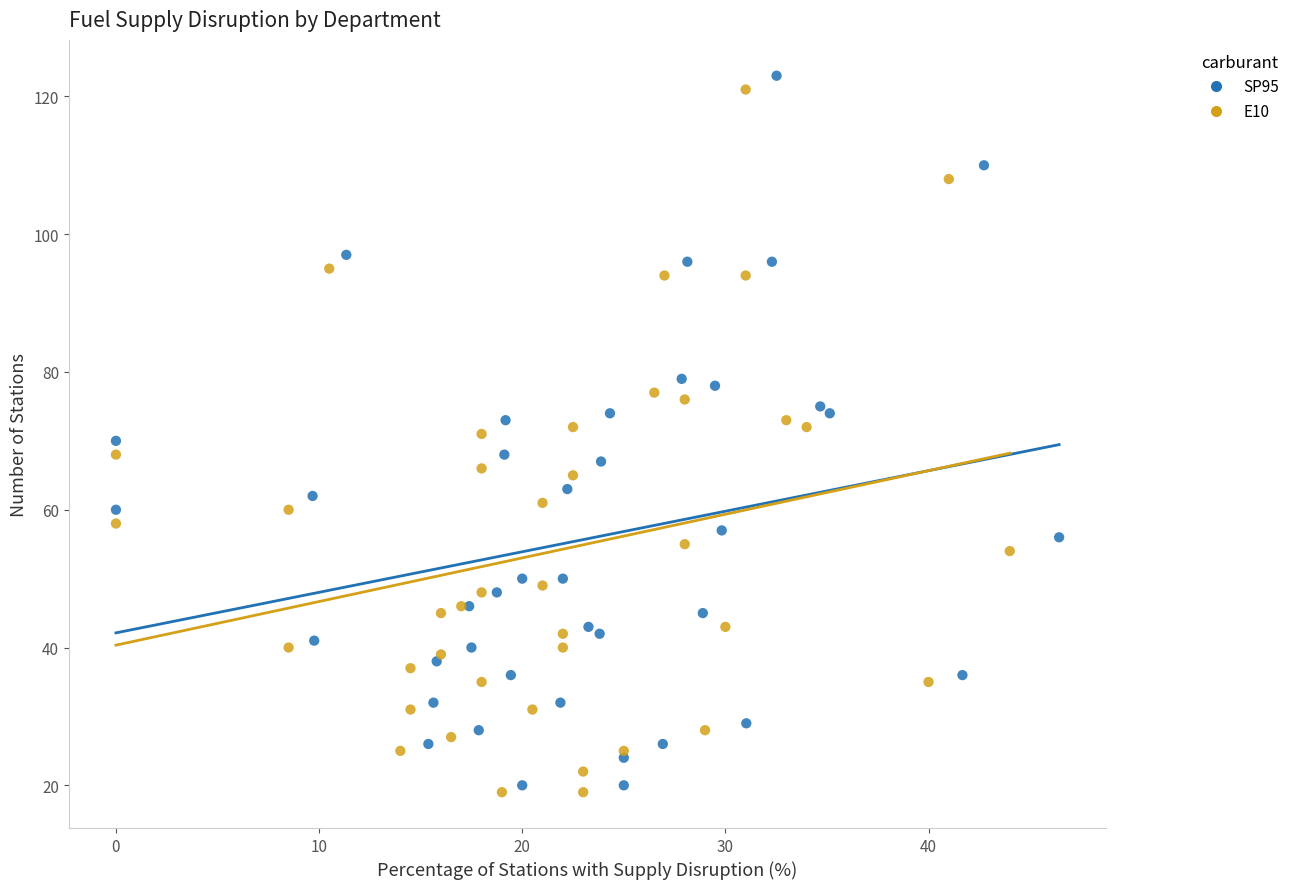

Which series has the largest Y range (max minus min)?

SP95